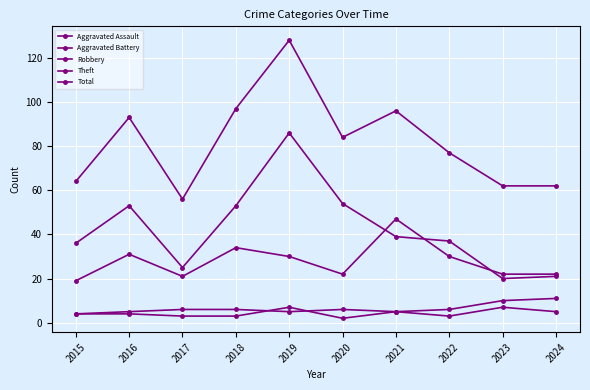

How many interior local peaks does the Theft series have?

2